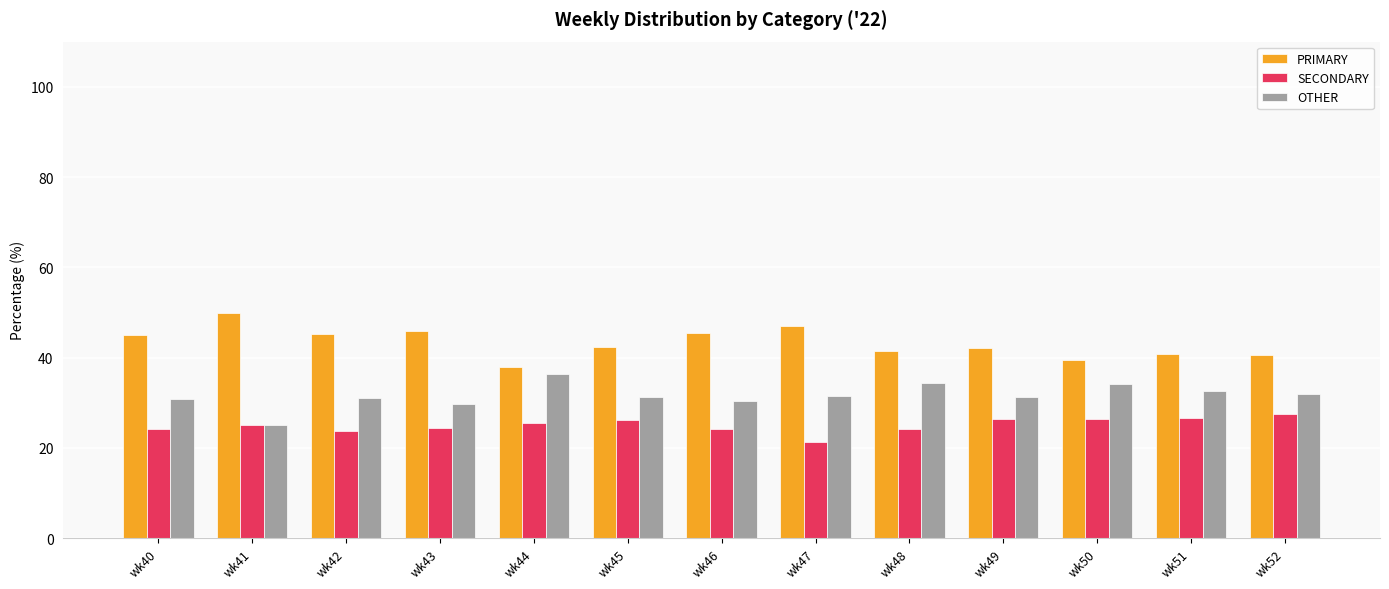

How many distinct data groups are displayed?

3